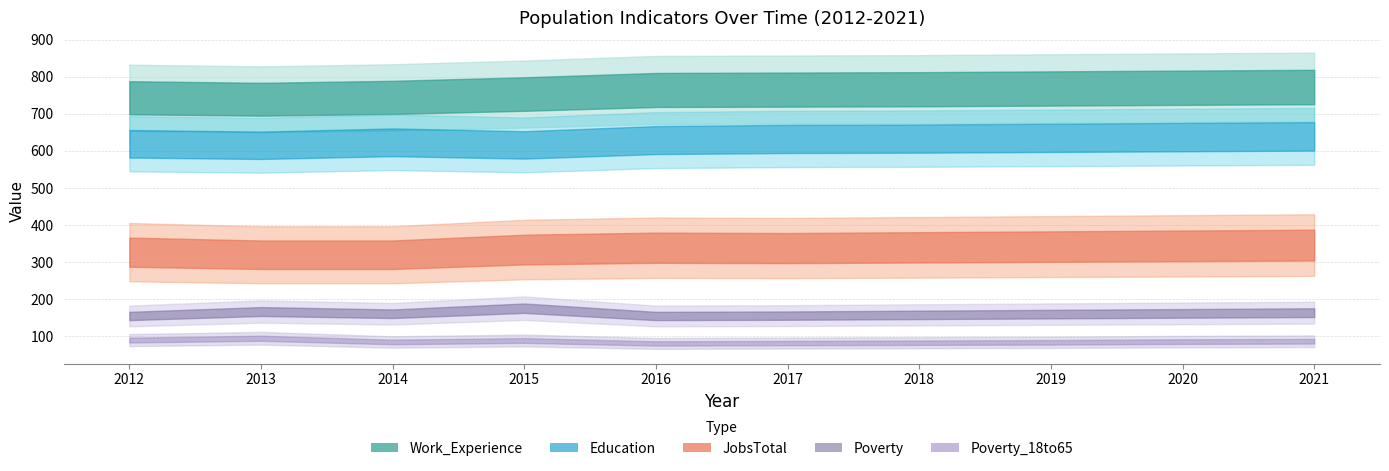

What value does the Poverty_18to65 series have at 2015, to the nearest 5?

90